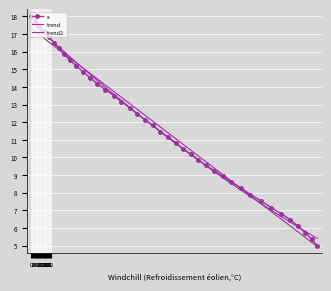

True or false: the data shows -38.5 at 43.1.

False